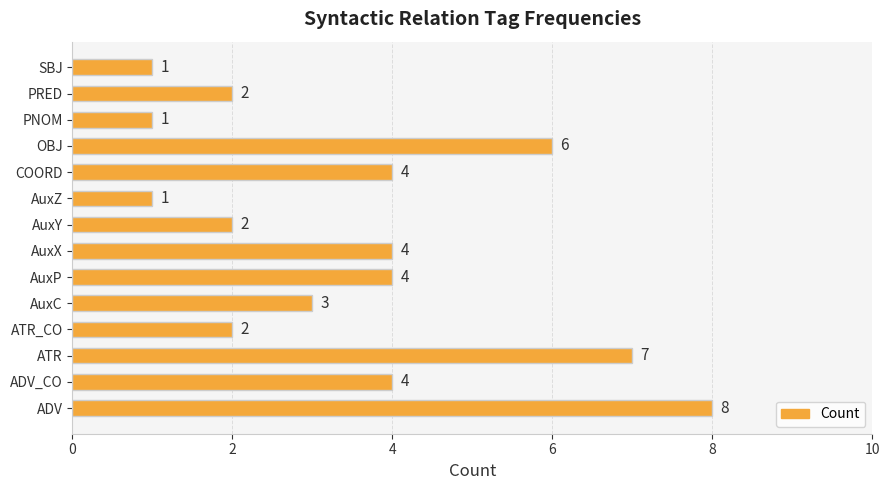

What is the sum of all values?

49